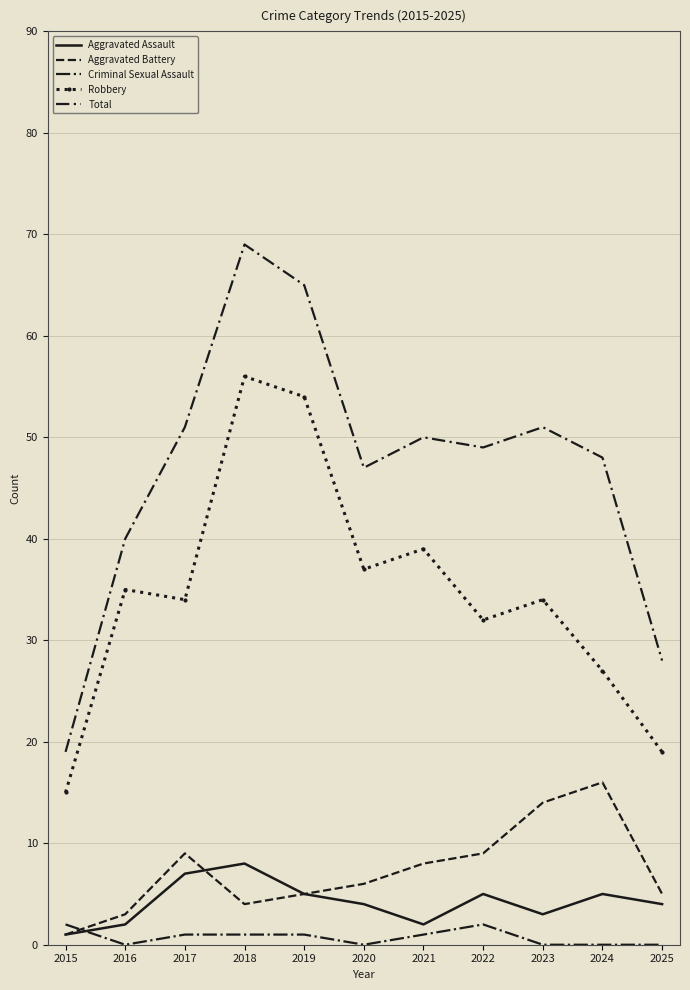

In Aggravated Assault, how many points are higher than both neighbors (excluding endpoints)?

3